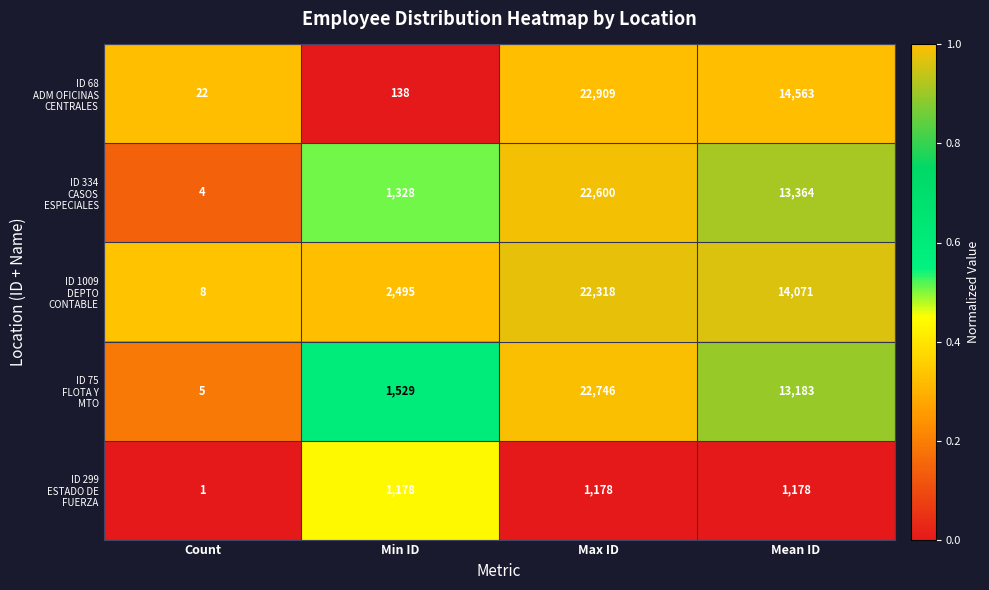

How many distinct data groups are displayed?

5